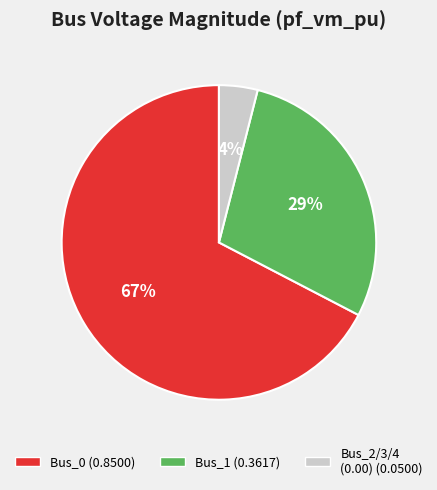

Is there a majority slice in this chart?

Yes